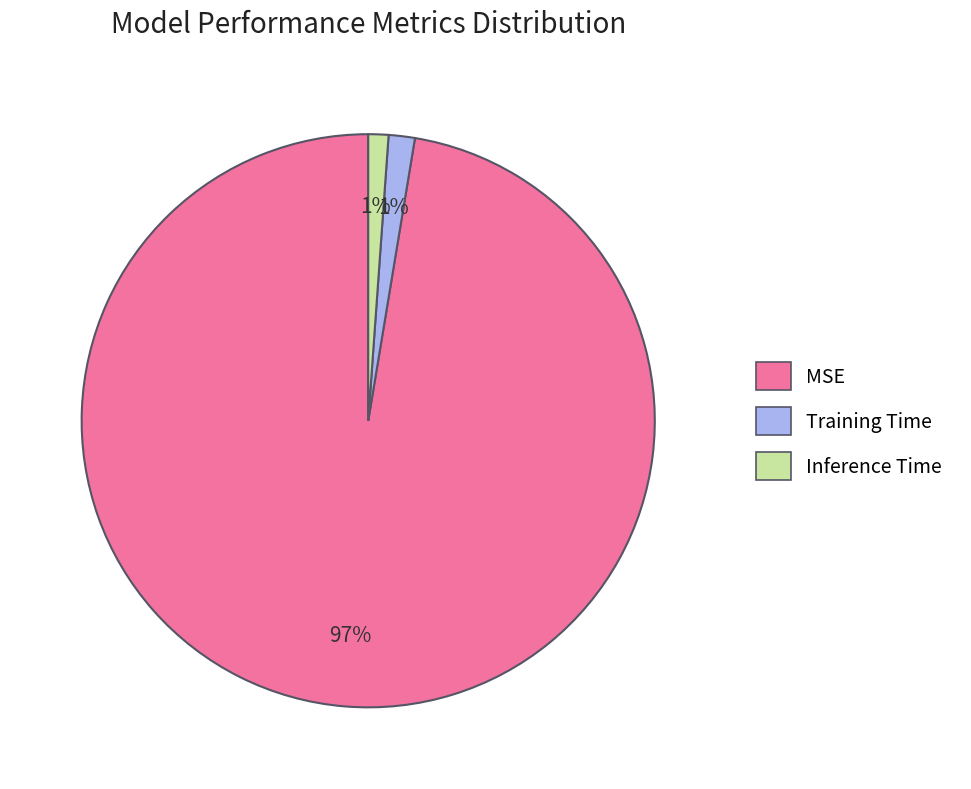

What percentage is the Training Time slice, to the nearest percent?

1%